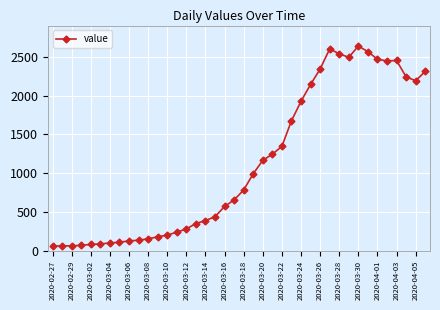

True or false: there are more than 0 points higher than both neighbors.

True